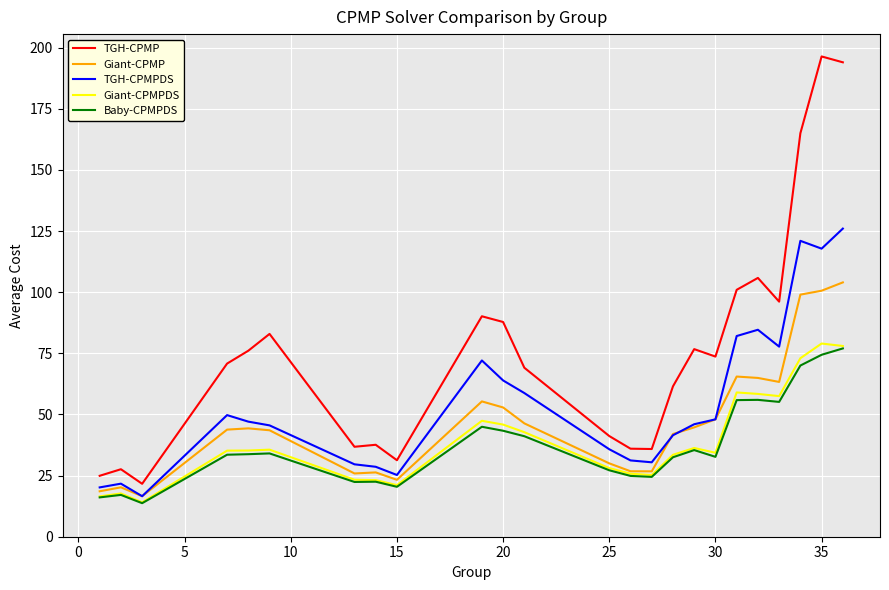

What is the lowest value of the TGH-CPMP series?

21.6